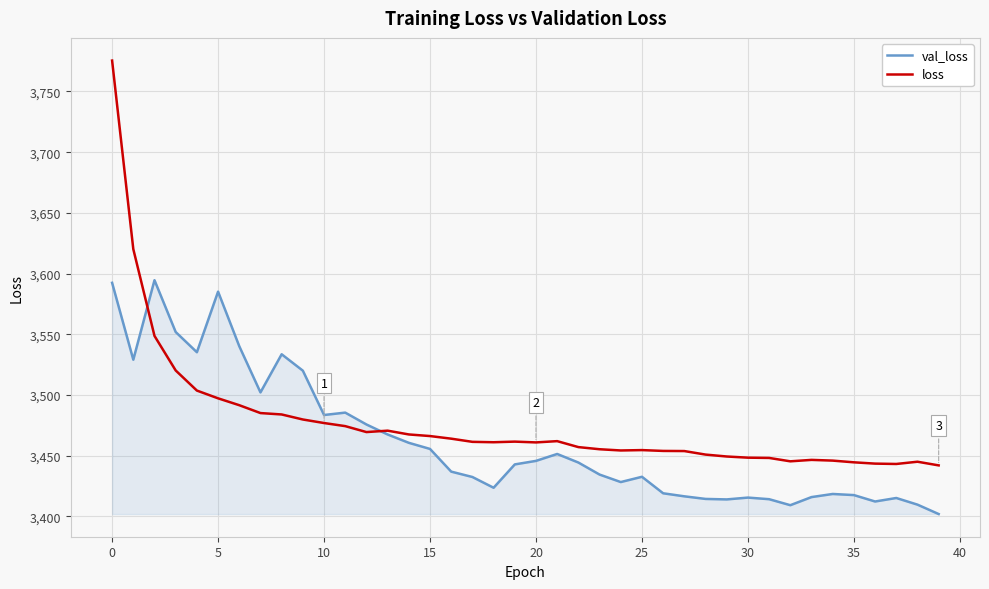

What is the sum of all val_loss values?

138473.9